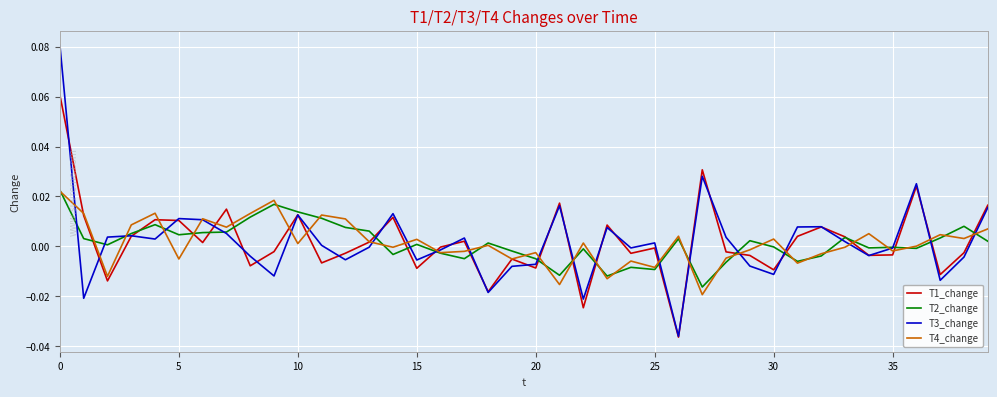

In T1_change, how many points are lower than both neighbors (excluding endpoints)?

13